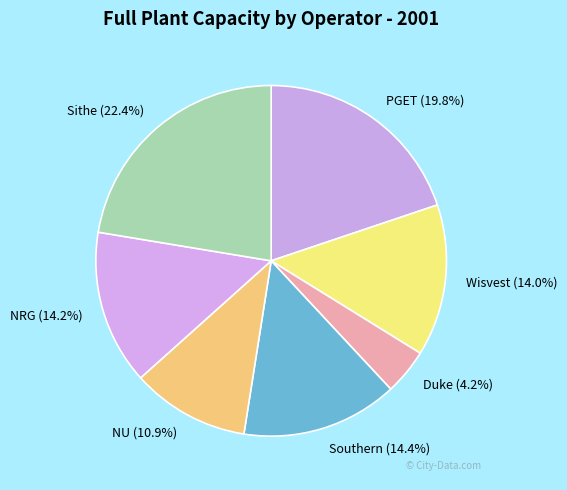

Count the number of slices in the pie.

7